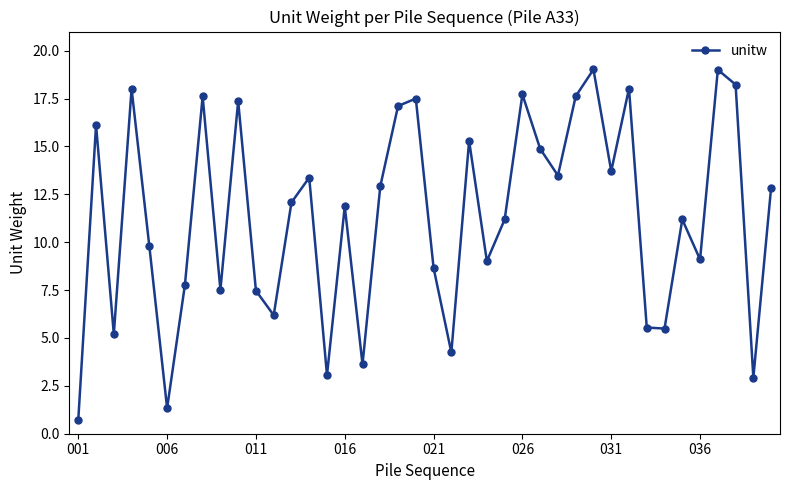

What is the sum of all values?

453.8